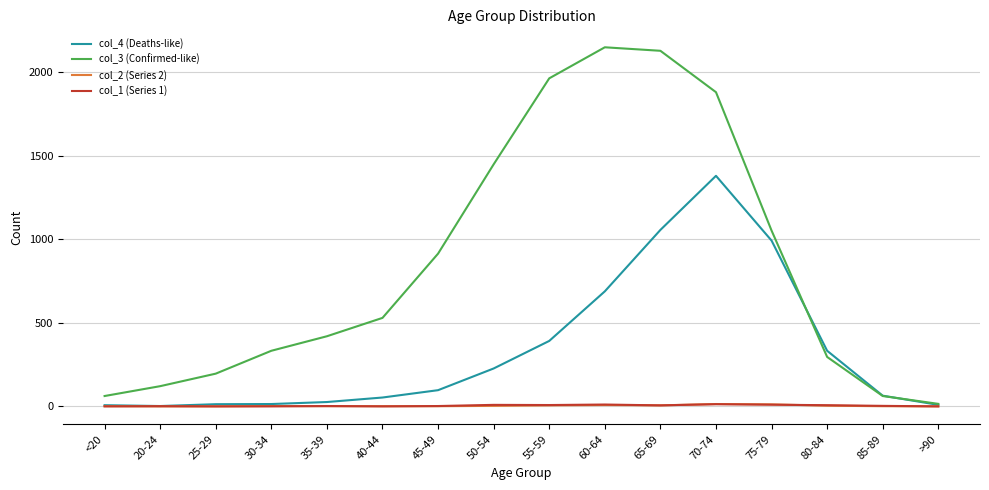

Which series has the largest total across all categories?

col_3 (Confirmed-like)